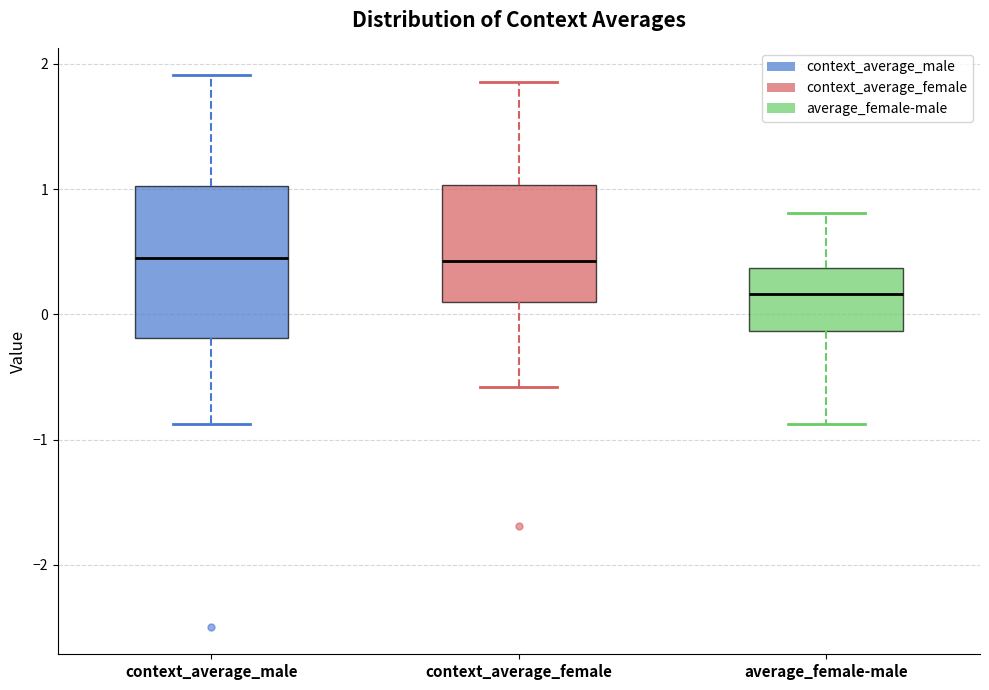

Which box has the lowest median line?

average_female-male